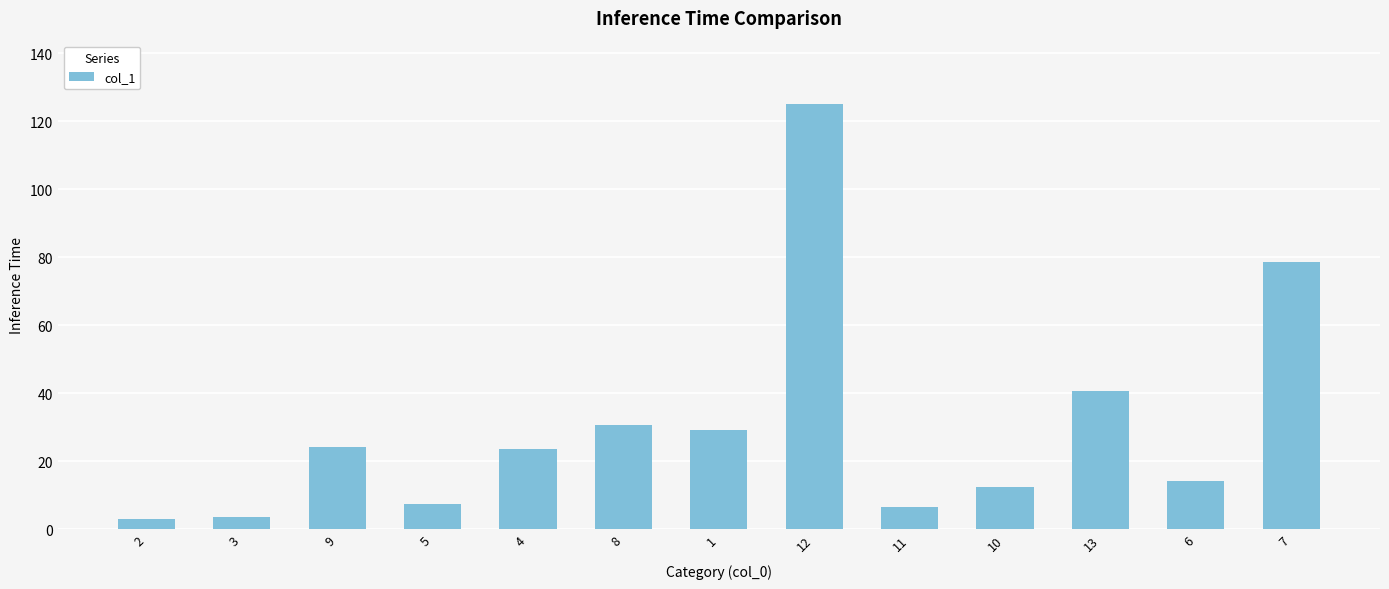

Are the bars grouped side by side (vs. stacked)?

No